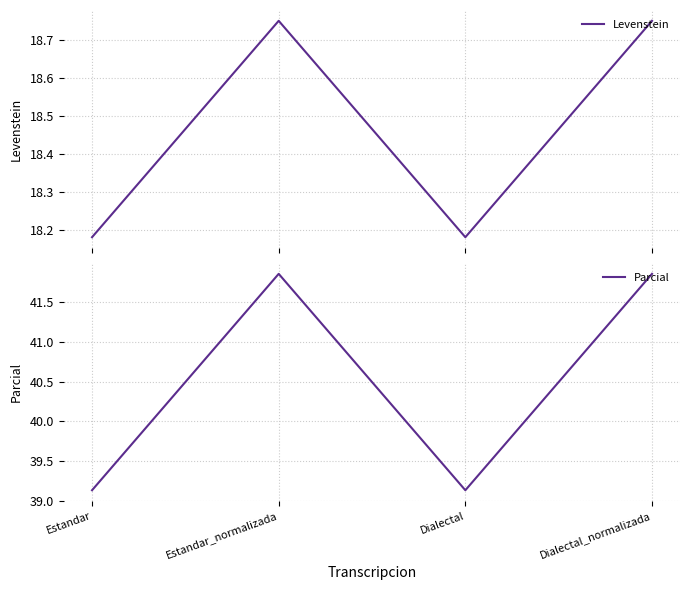

Which has a higher value, Estandar or Estandar_normalizada?

Estandar_normalizada